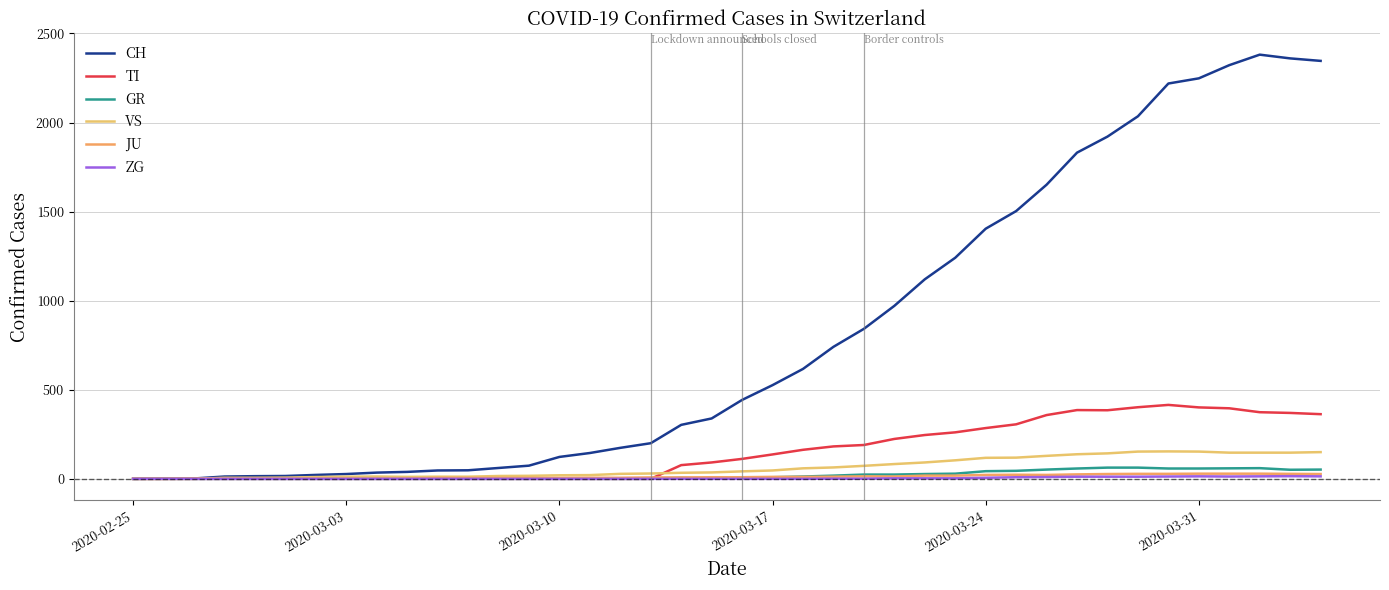

True or false: VS and JU cross at least once.

True